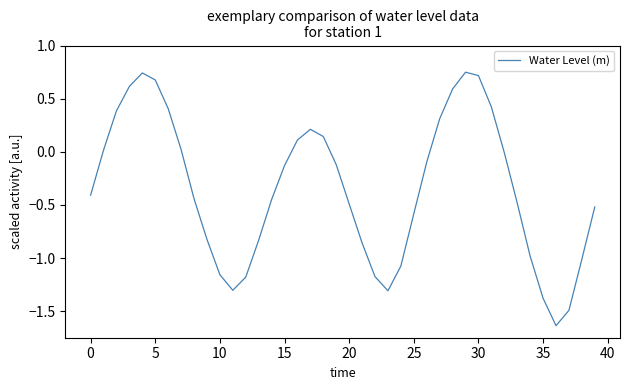

How many lines are shown in the chart?

1